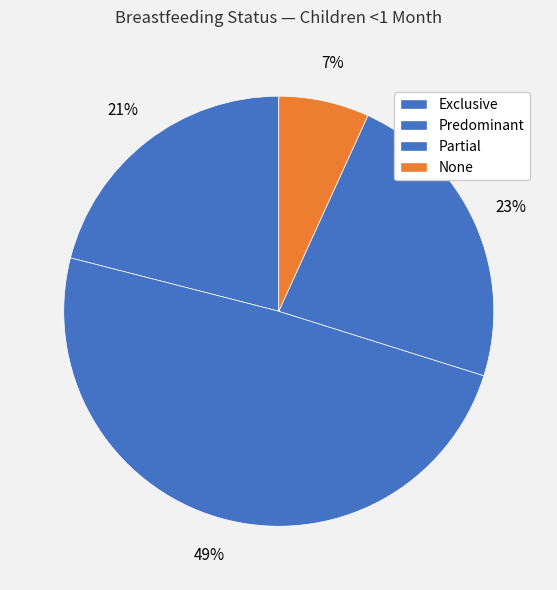

Which slice is the smallest?

None